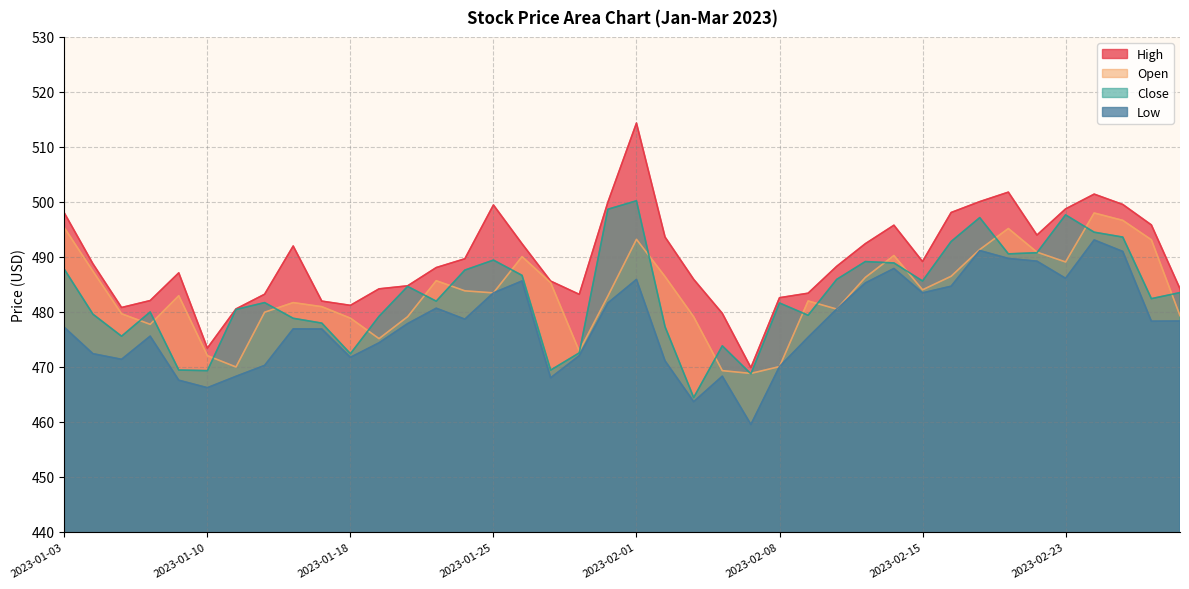

True or false: Low has a value of 819.1 at 2023-01-05.

False